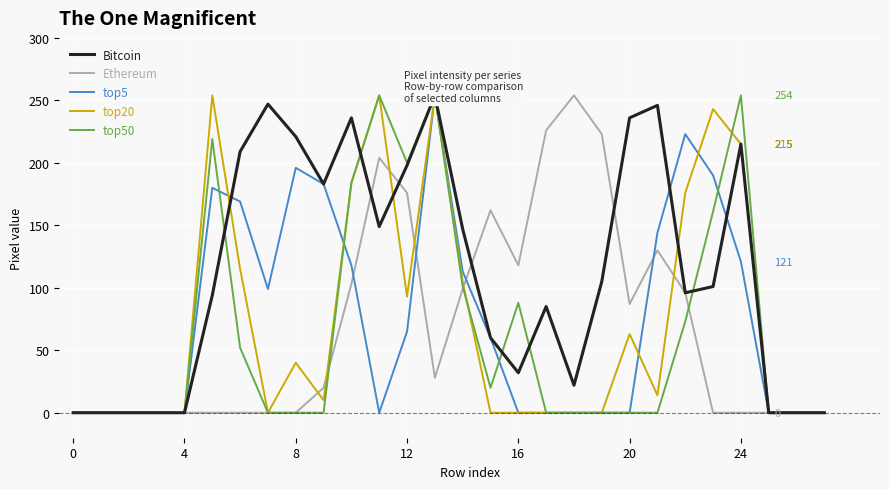

The Ethereum series shows 29 at 20. True or false?

False